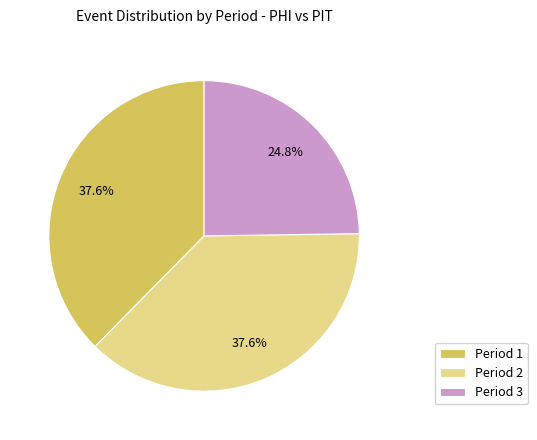

What is the smallest slice in the pie chart?

Period 3